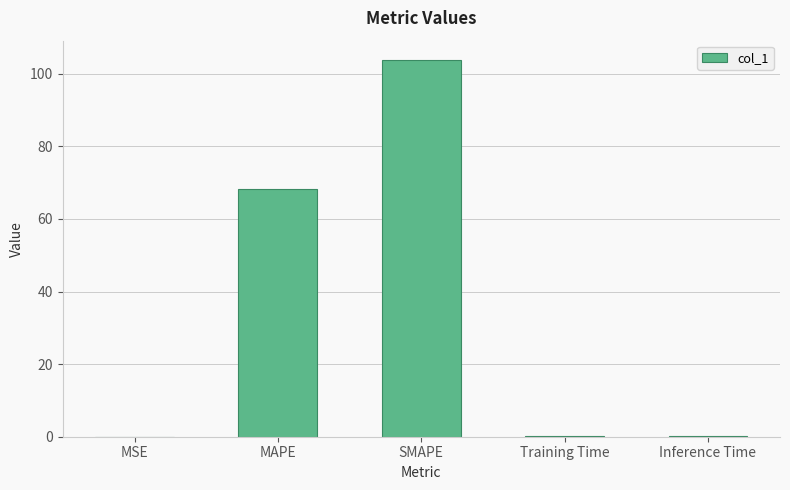

What is the maximum value shown in the chart?

103.9